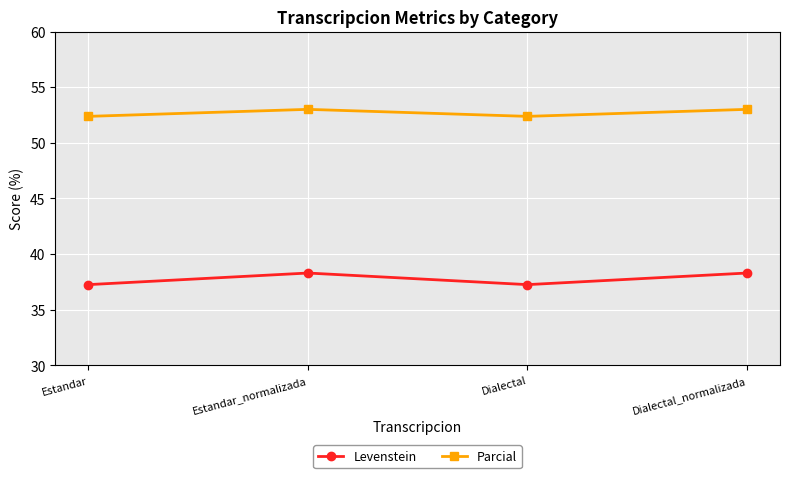

What is the value of the Parcial point at the 4th from the left?

53.0